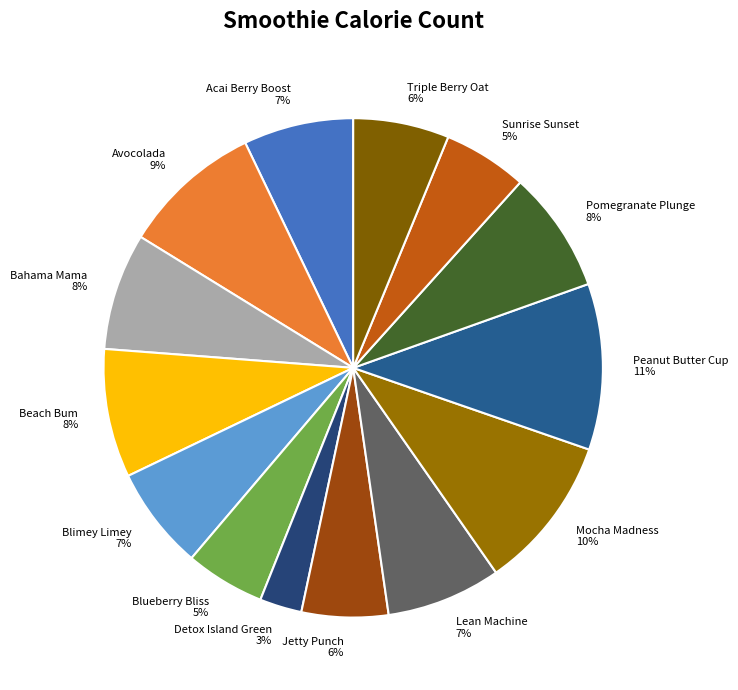

The Bahama Mama slice represents 1% of the pie. True or false?

False